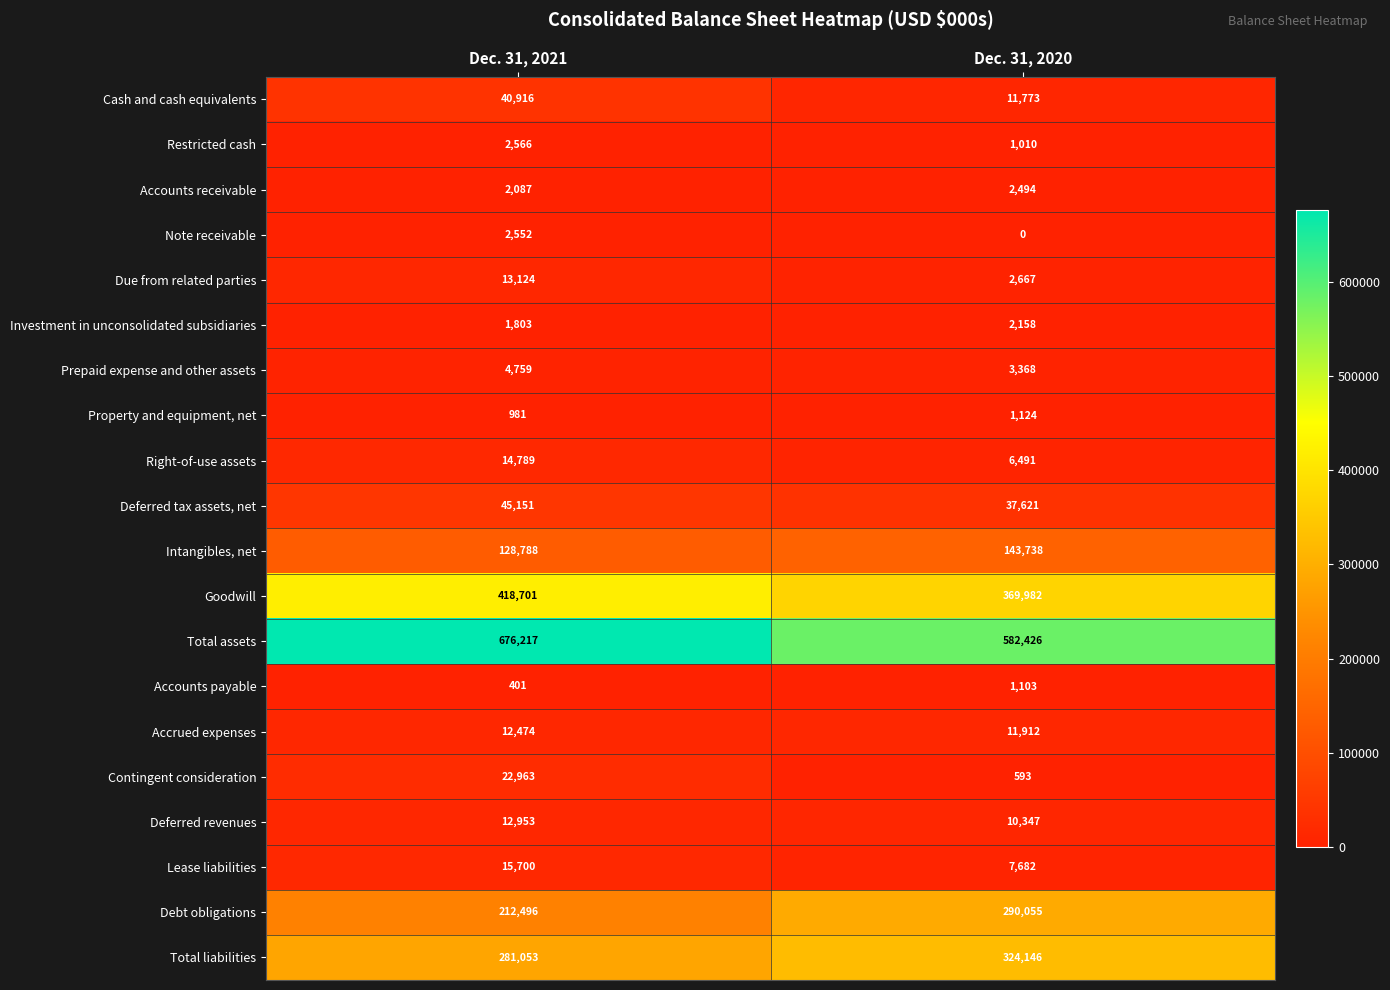

At which category does the chart reach its minimum across all series?

Dec. 31, 2020